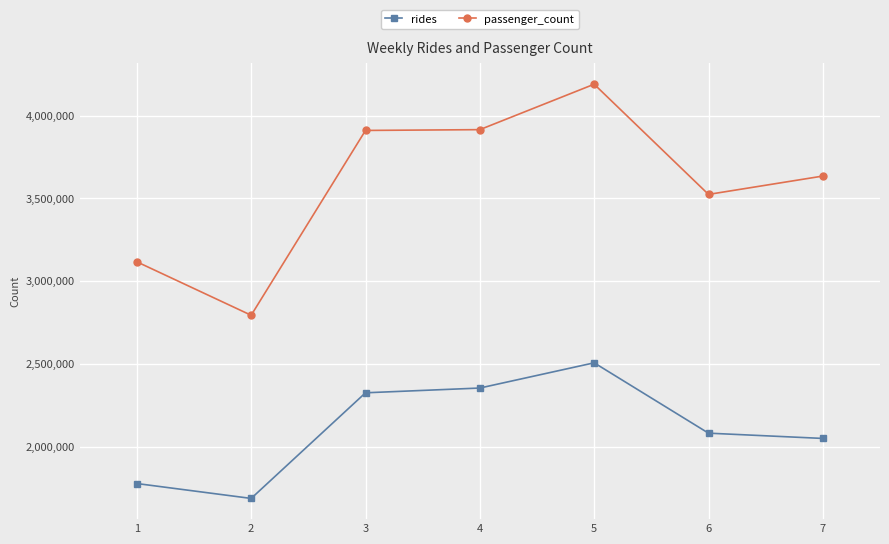

What is the sum of the rides values at 7 and 4?

4402505